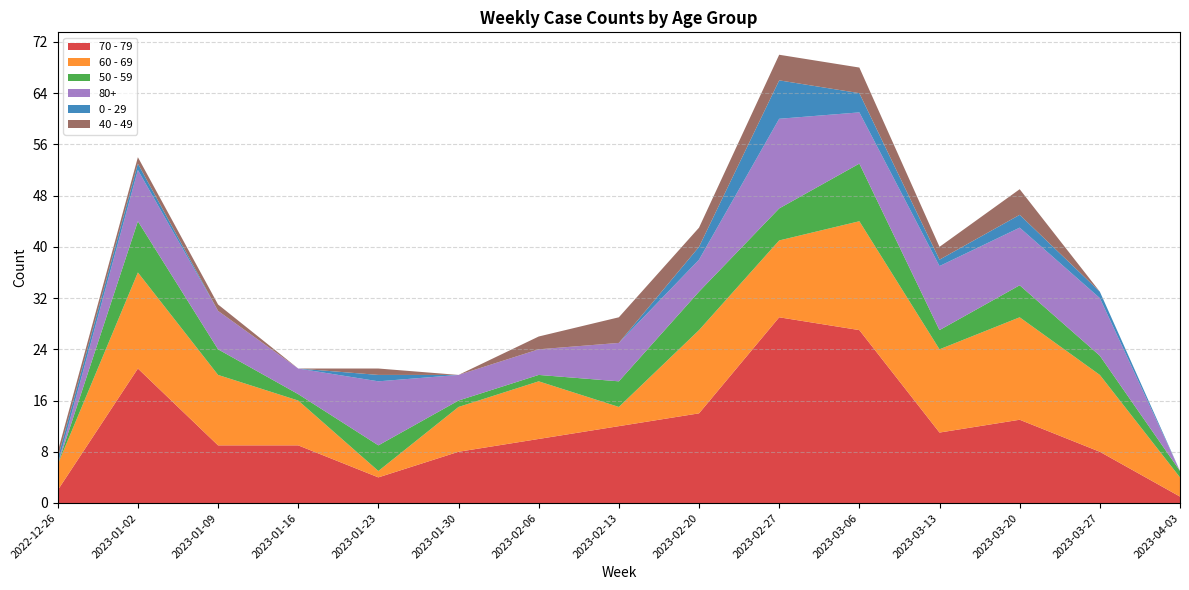

Reading left to right, transcribe all the data shown in this chart.

70 - 79: 2	21	9	9	4	8	10	12	14	29	27	11	13	8	1
60 - 69: 4	15	11	7	1	7	9	3	13	12	17	13	16	12	3
50 - 59: 0	8	4	1	4	1	1	4	6	5	9	3	5	3	1
80+: 0	8	6	4	10	4	4	6	5	14	8	10	9	9	0
0 - 29: 1	1	0	0	1	0	0	0	2	6	3	1	2	1	0
40 - 49: 1	1	1	0	1	0	2	4	3	4	4	2	4	0	0